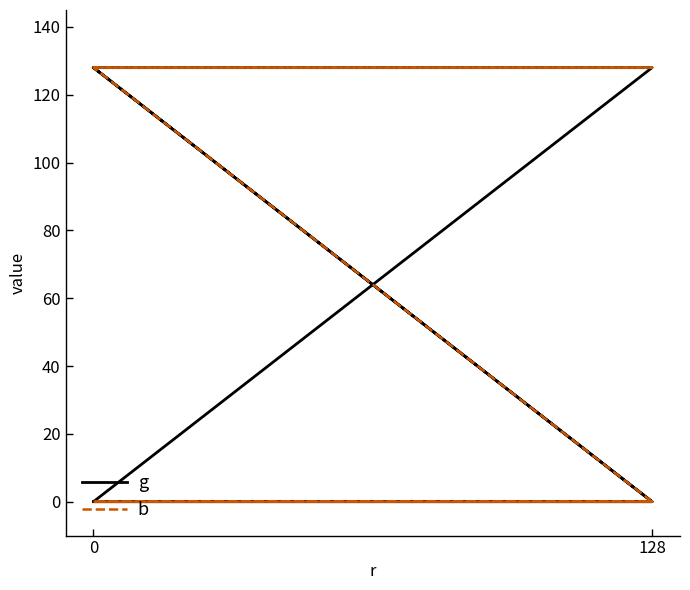

How many times do b and g cross each other?

1